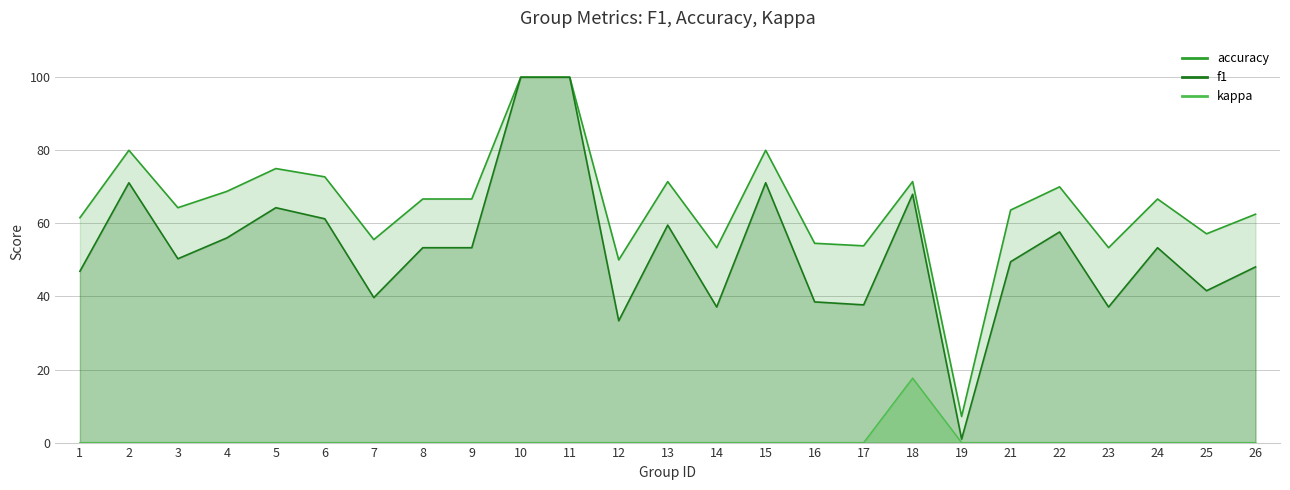

Which series changed the most between 10 and 22?

f1